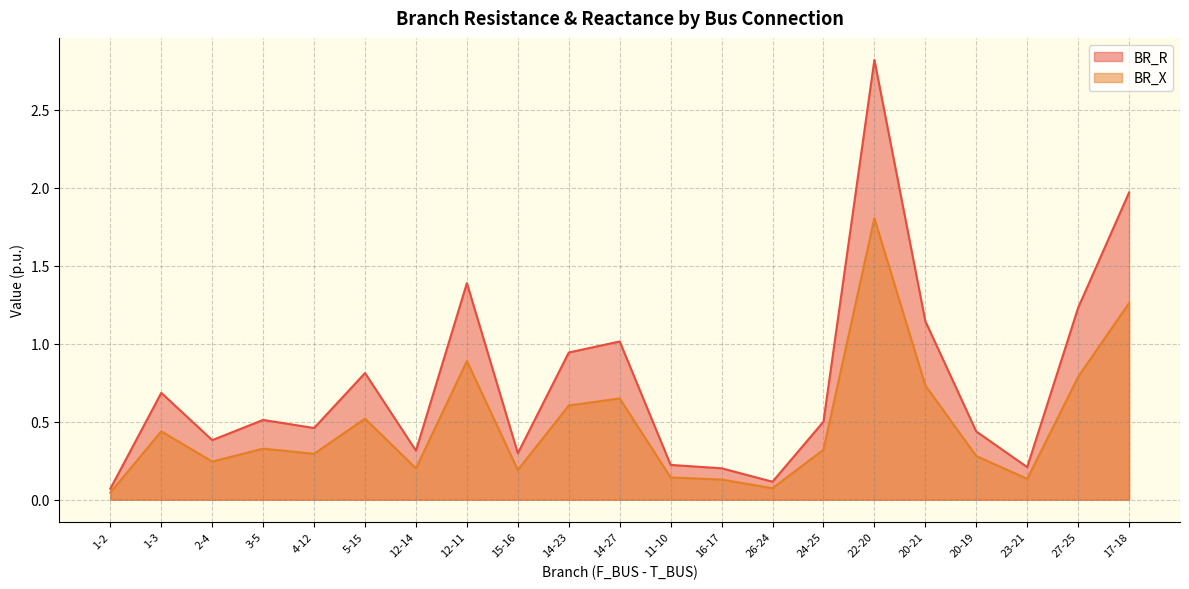

Which series has the largest range (max minus min)?

BR_R